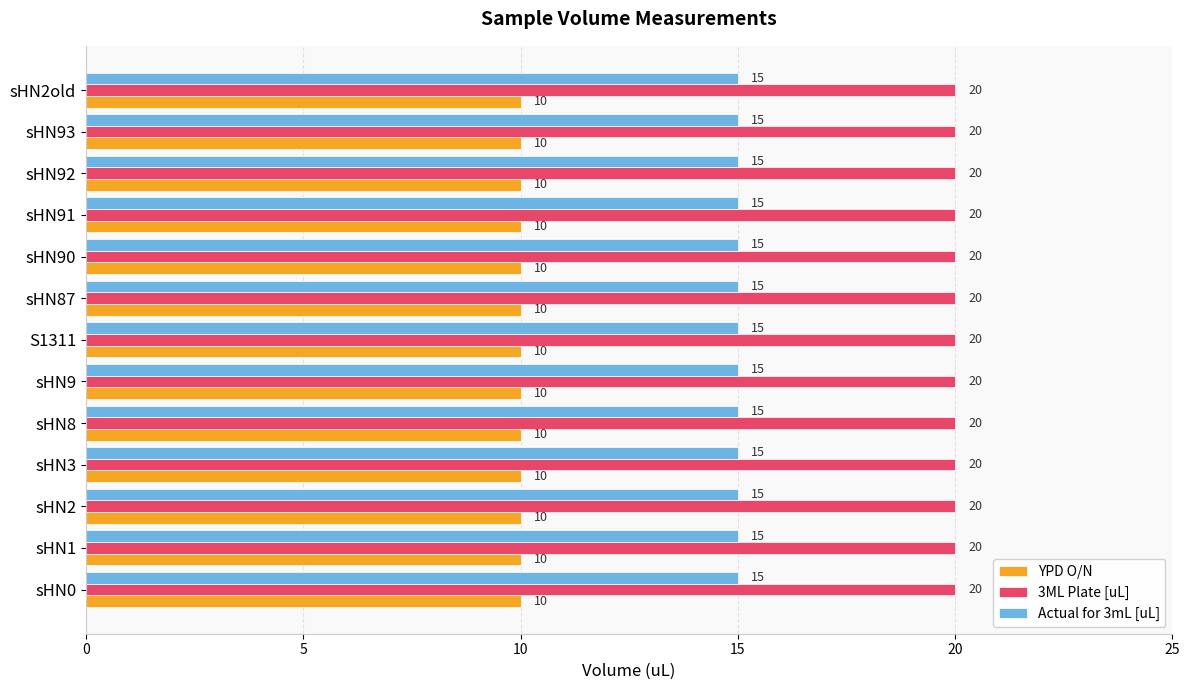

What is the highest value of the YPD O/N series?

10